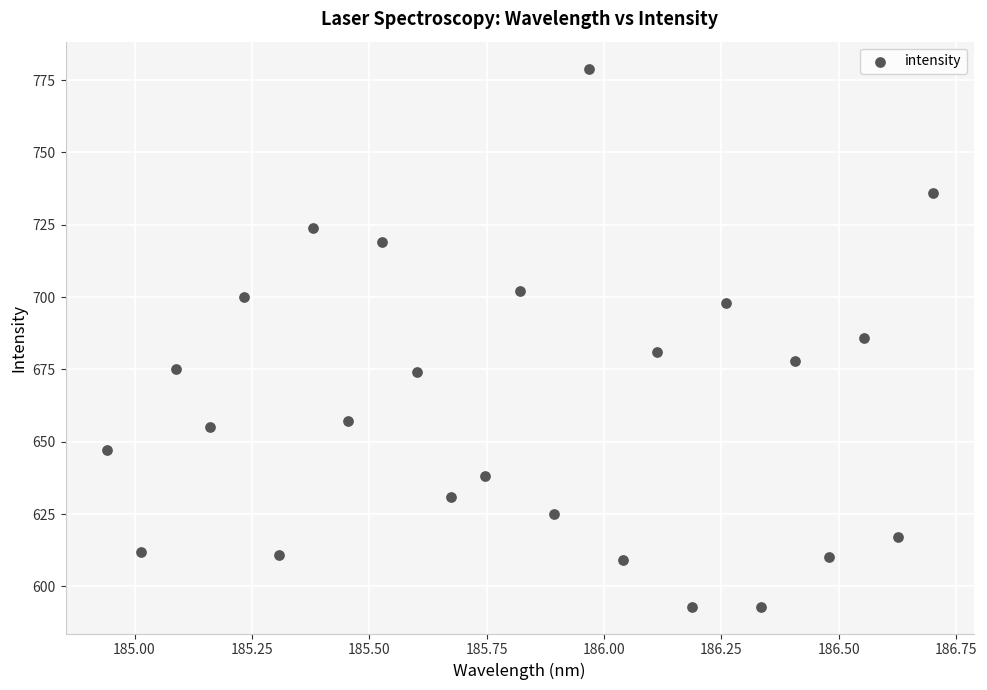

What is the range of Y values (max minus min)?

186